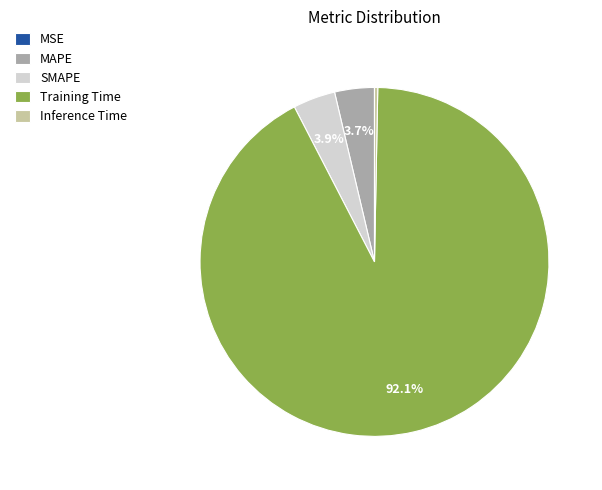

Which category accounts for the majority?

Training Time